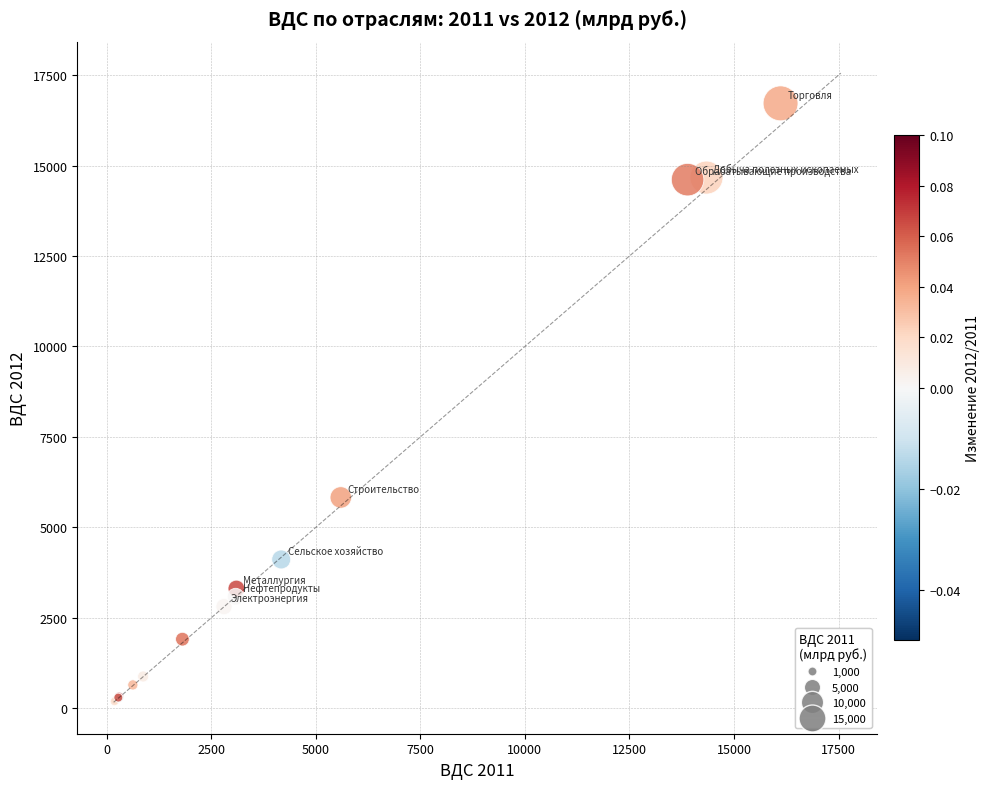

What Y value in the scatter plot is closest to 8454?

5827.1